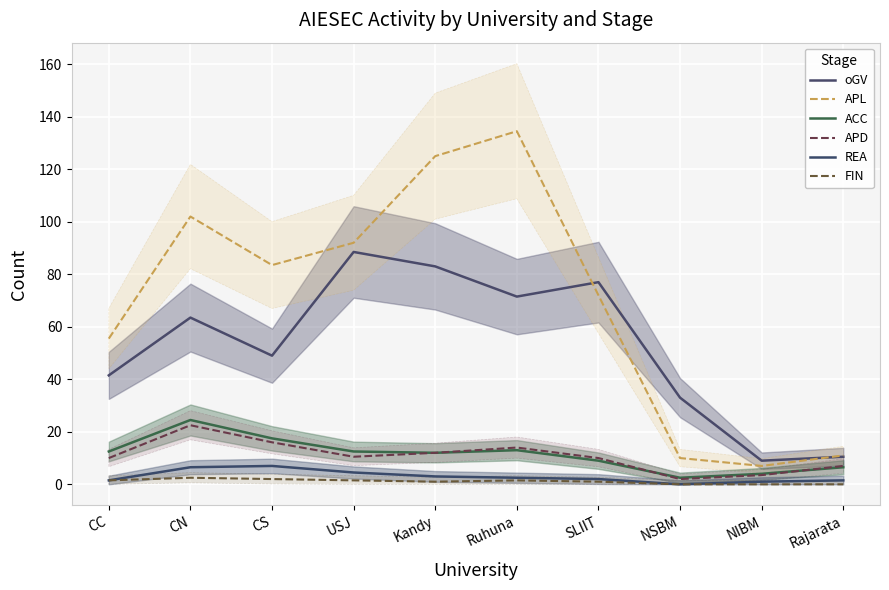

What is the difference between the highest and lowest values at USJ?

90.5